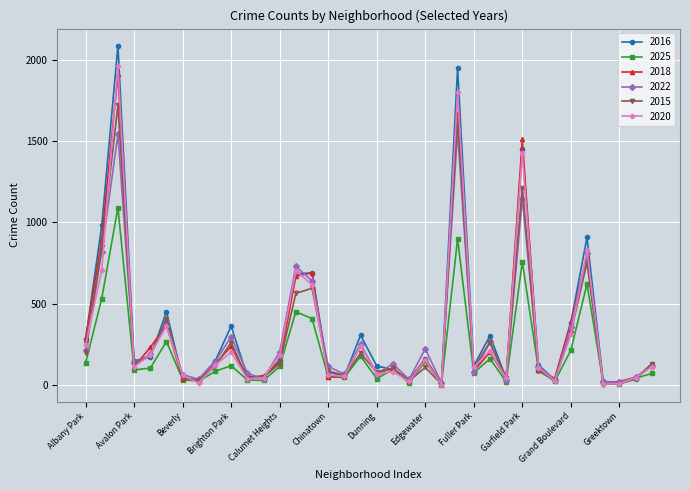

Which series has the largest range (max minus min)?

2016